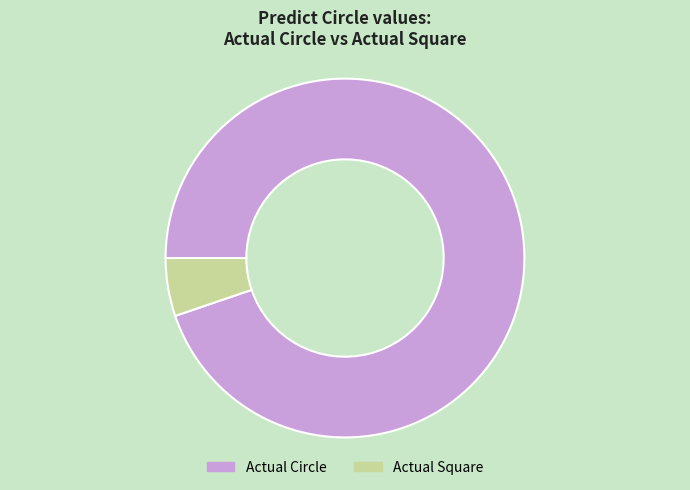

Rank the categories by value from highest to lowest.

Actual Circle, Actual Square